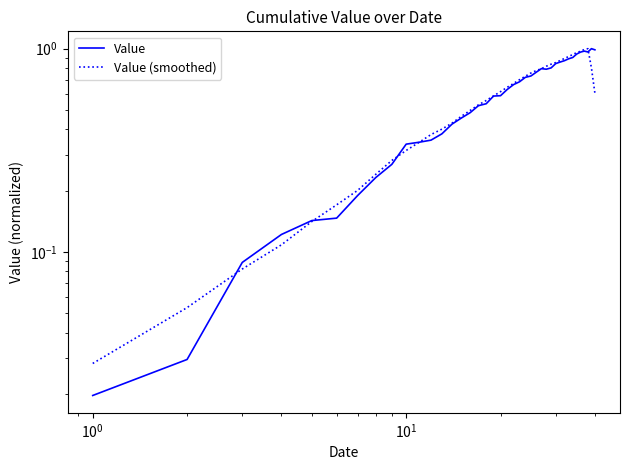

After their last crossing, which series has the higher values: Value or Value (smoothed)?

Value